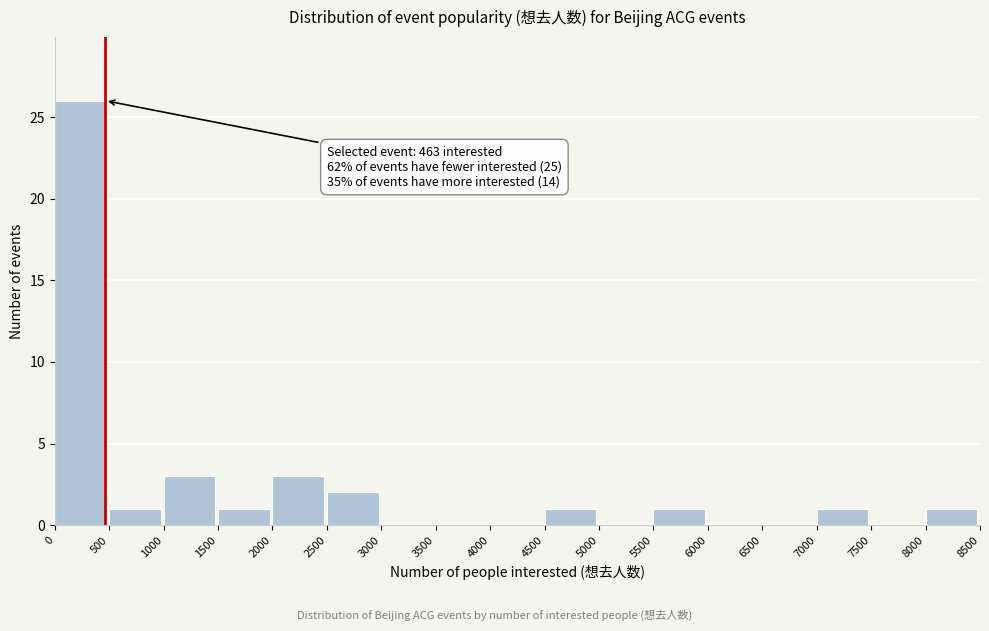

Over which range of the x-axis is the bar tallest?

0 to 500